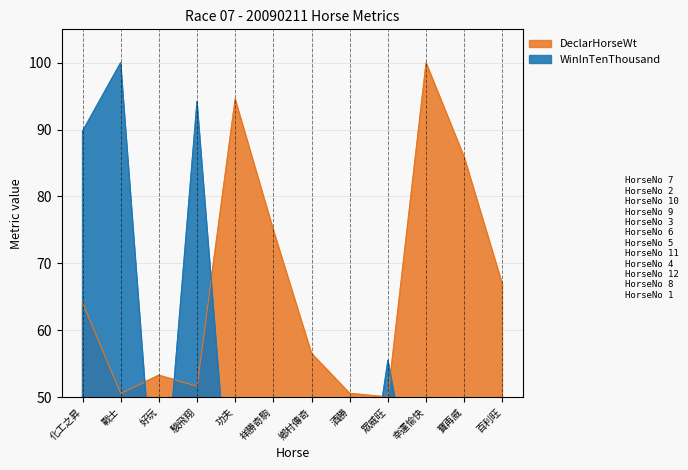

Reading left to right, transcribe all the data shown in this chart.

WinInTenThousand: 89.7	100.0	24.5	94.2	22.4	10.5	6.3	16.8	55.5	24.7	9.1	7.7
DeclarHorseWt: 64.1	50.5	53.3	51.6	94.6	75.0	56.5	50.5	50.0	100.0	85.9	66.8